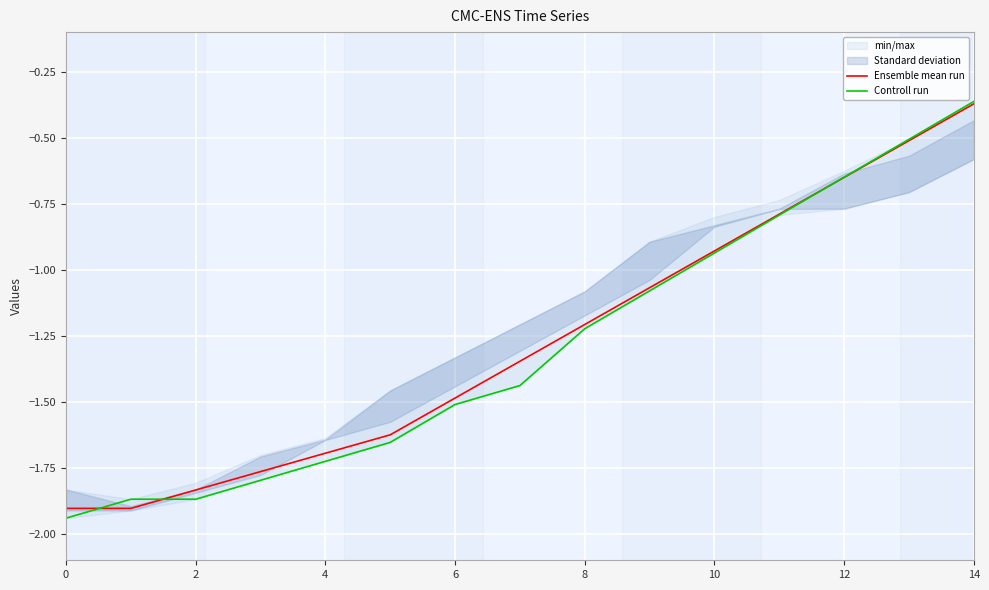

What is the approximate value of Controll run at 13?

-0.5